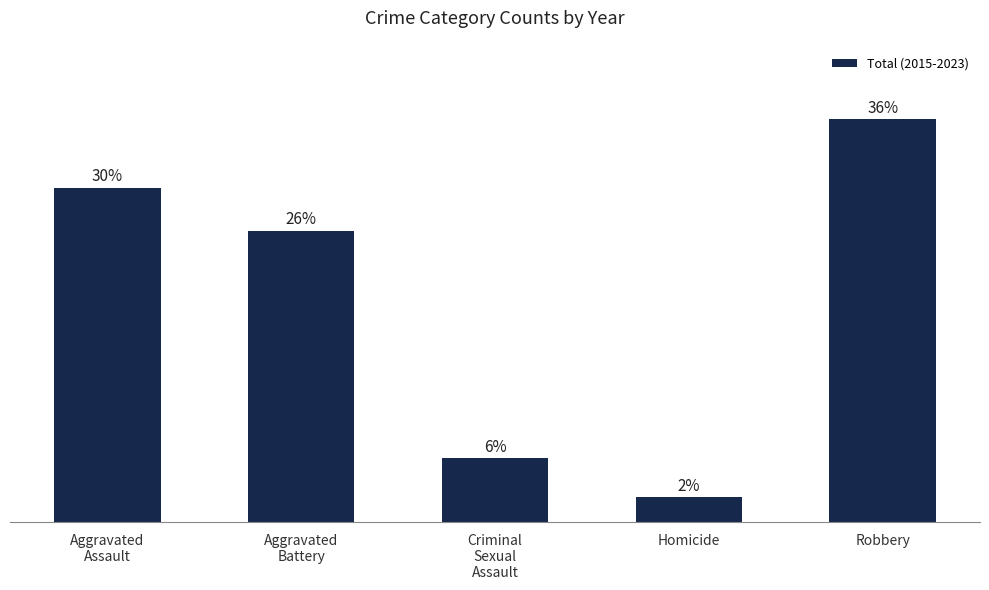

The chart shows a value of 6 at Homicide. True or false?

True